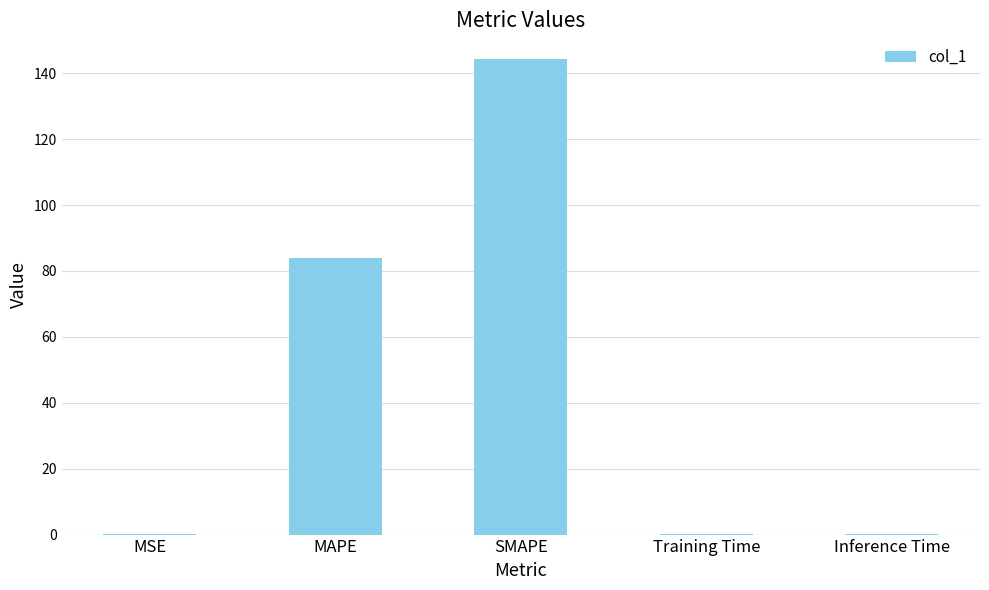

Which has a higher value, MAPE or Inference Time?

MAPE